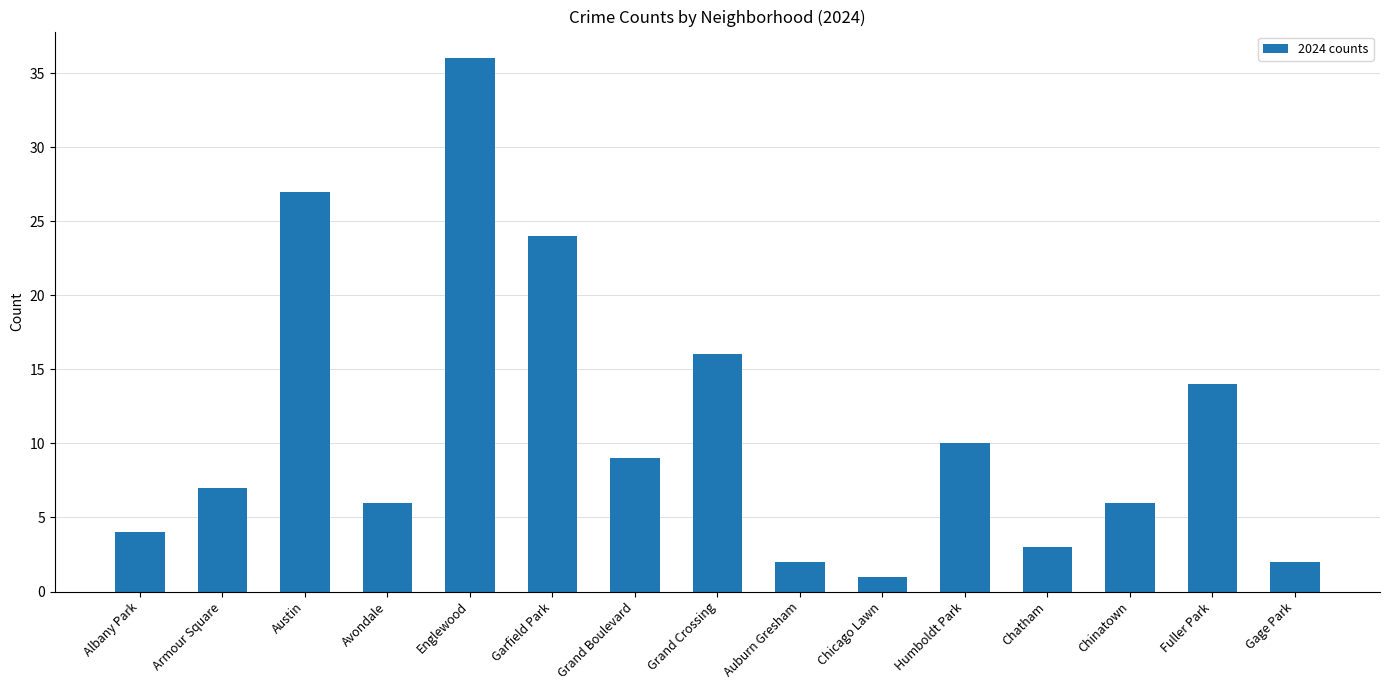

What is the change in value from Auburn Gresham to Chicago Lawn?

-1